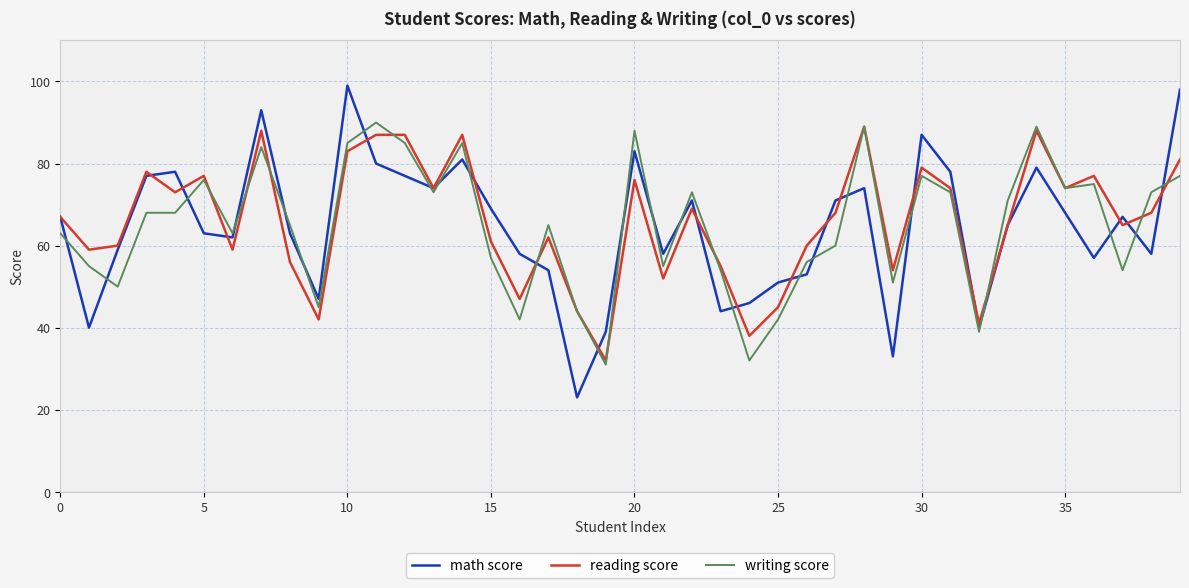

Which series has the largest range (max minus min)?

math score